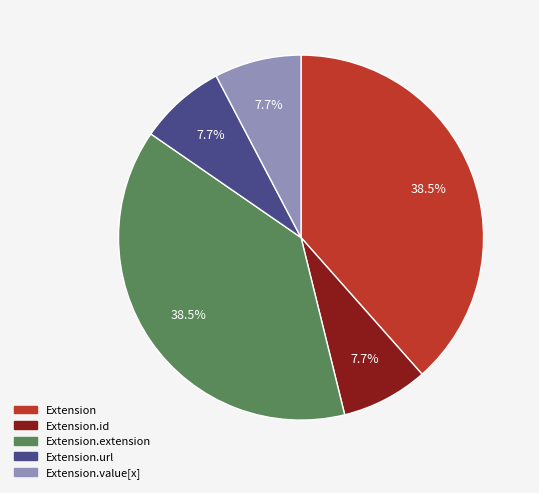

Approximately how many times larger is the value at Extension compared to Extension.id?

5.0